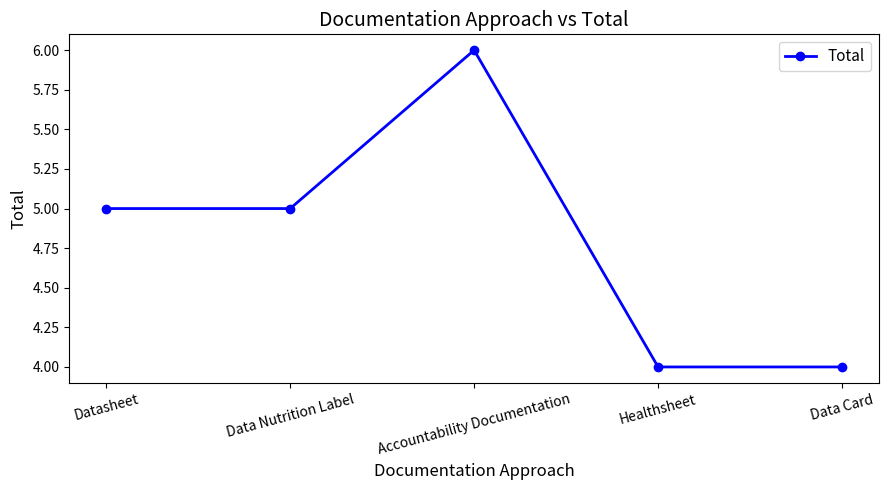

What is the ratio of the value at Data Card to the value at Datasheet?

0.8